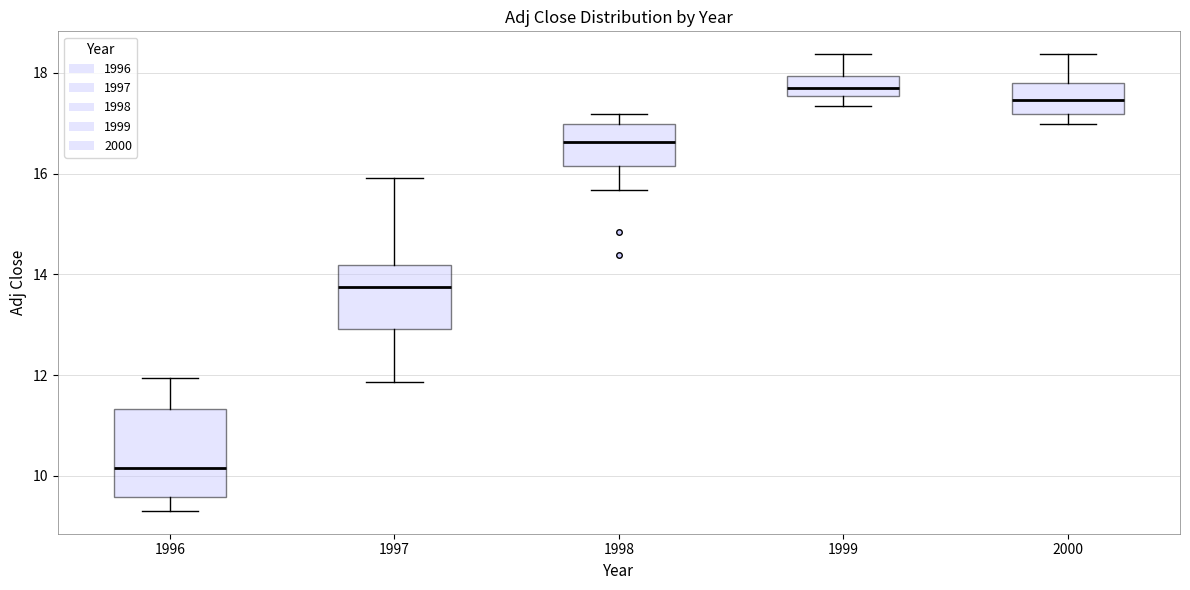

Reading left to right, transcribe this box plot: for each box, give where its median line is, the range the box spans, and where its two whiskers end, as read against the y-axis. The values are not printed on the chart, so give them approximately, as read against the axis.

1996: median 10.2, box 9.6 to 11.4, whiskers 9.4 to 12.0
1997: median 13.8, box 13.0 to 14.2, whiskers 11.8 to 16.0
1998: median 16.6, box 16.2 to 17.0, whiskers 15.6 to 17.2
1999: median 17.6 (inside the box), box 17.6 to 18.0, whiskers 17.4 to 18.4
2000: median 17.4, box 17.2 to 17.8, whiskers 17.0 to 18.4